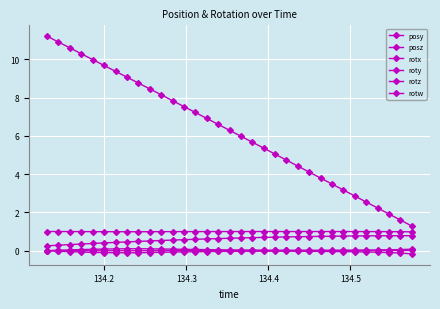

True or false: roty and posy cross at least once.

False